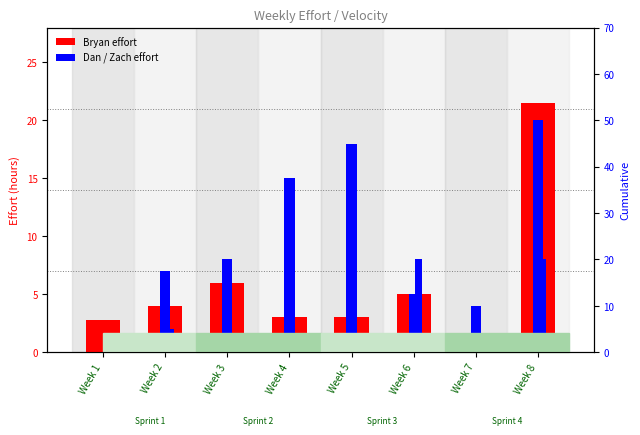

Reading right to left, list all the values displayed in this chart.

Bryan: Week 8=21.5	Week 7=0.0	Week 6=5.0	Week 5=3.0	Week 4=3.0	Week 3=6.0	Week 2=4.0	Week 1=2.8
Dan: Week 8=20.0	Week 7=4.0	Week 6=5.0	Week 5=18.0	Week 4=15.0	Week 3=8.0	Week 2=7.0	Week 1=0.0
Zach: Week 8=8.0	Week 7=0.0	Week 6=8.0	Week 5=1.0	Week 4=0.0	Week 3=0.0	Week 2=2.0	Week 1=0.0